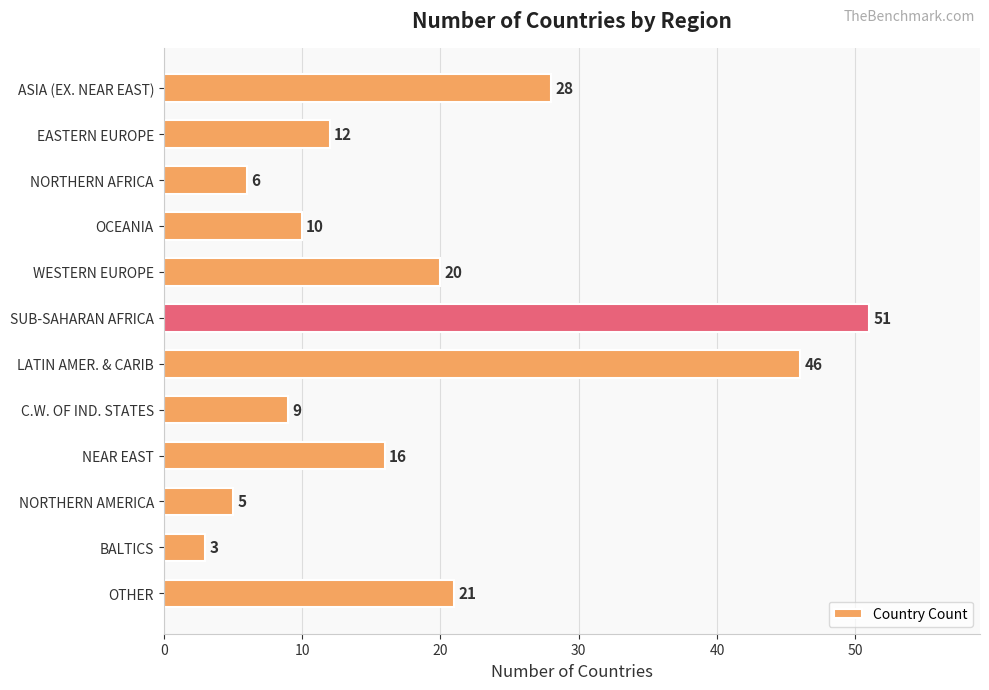

How many series are shown in this chart?

1